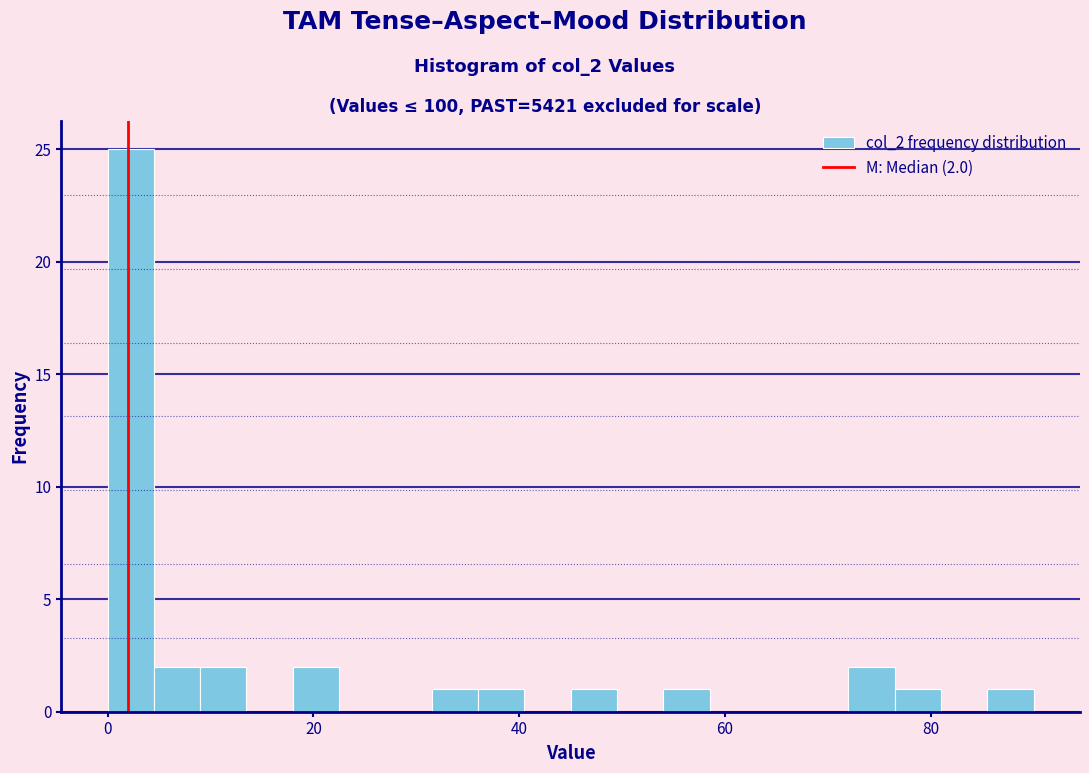

Read against the x-axis, roughly where is the centre of the tallest bar?

2